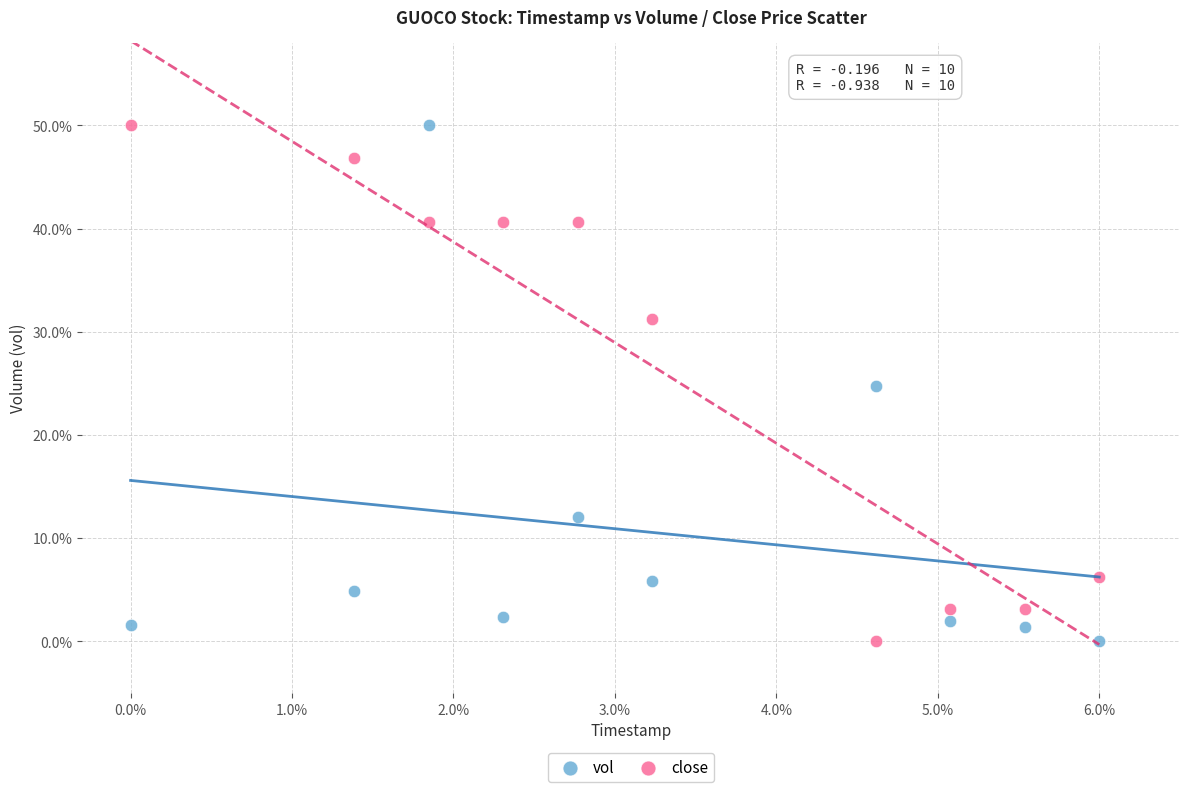

Across all data points, what is the range of Y values (max minus min)?

50.0